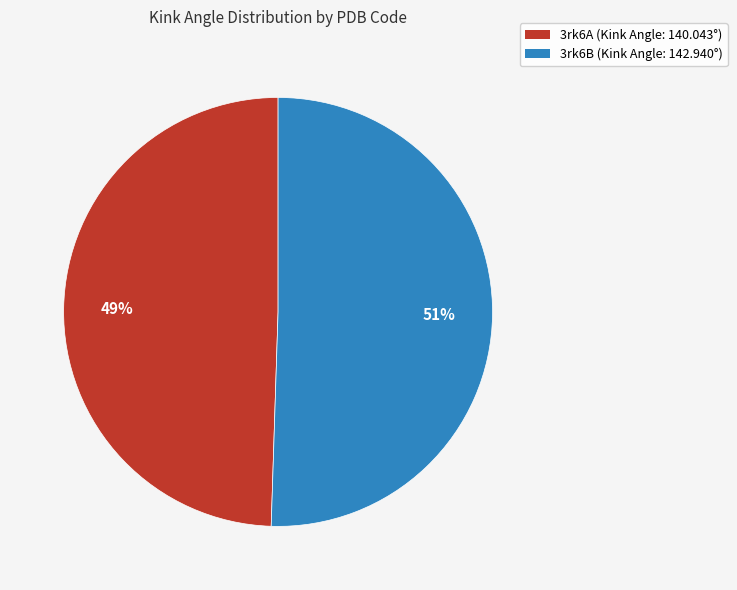

To the nearest percent, what portion does 3rk6A represent?

49%